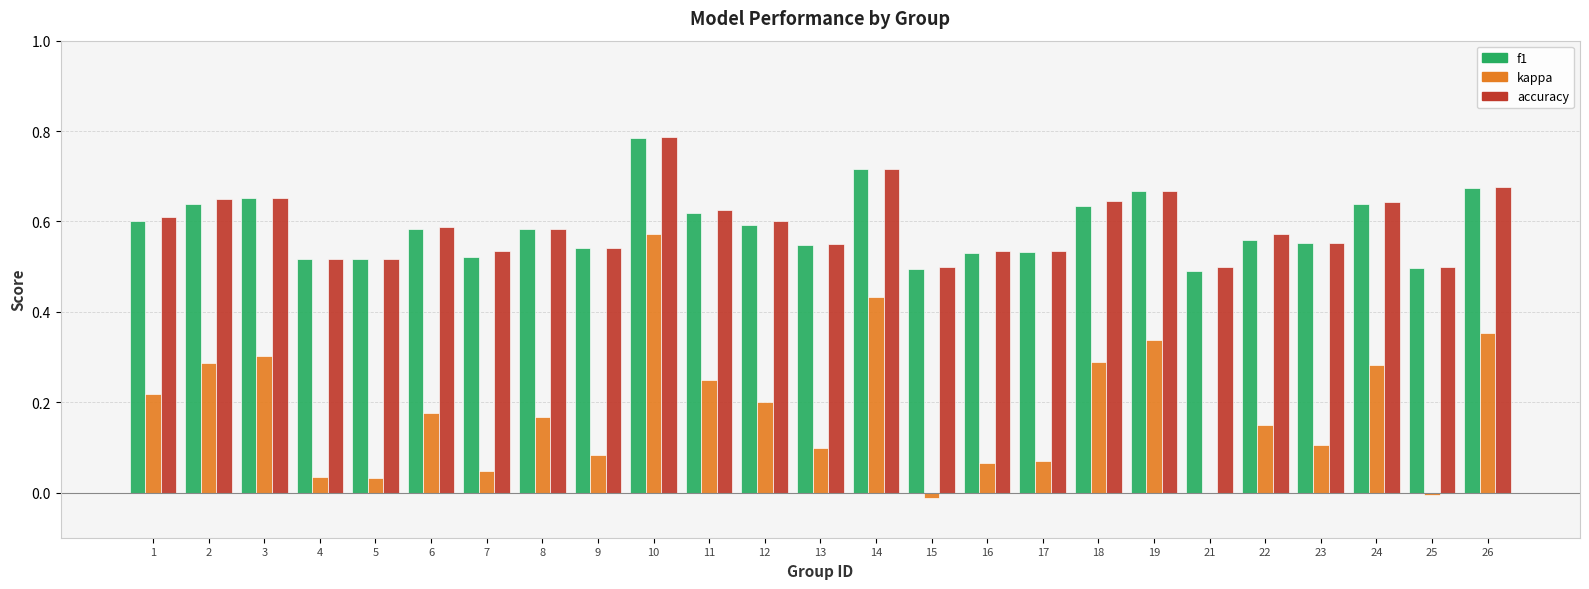

Is the value of accuracy at 10 greater than the value of f1 at 6?

Yes